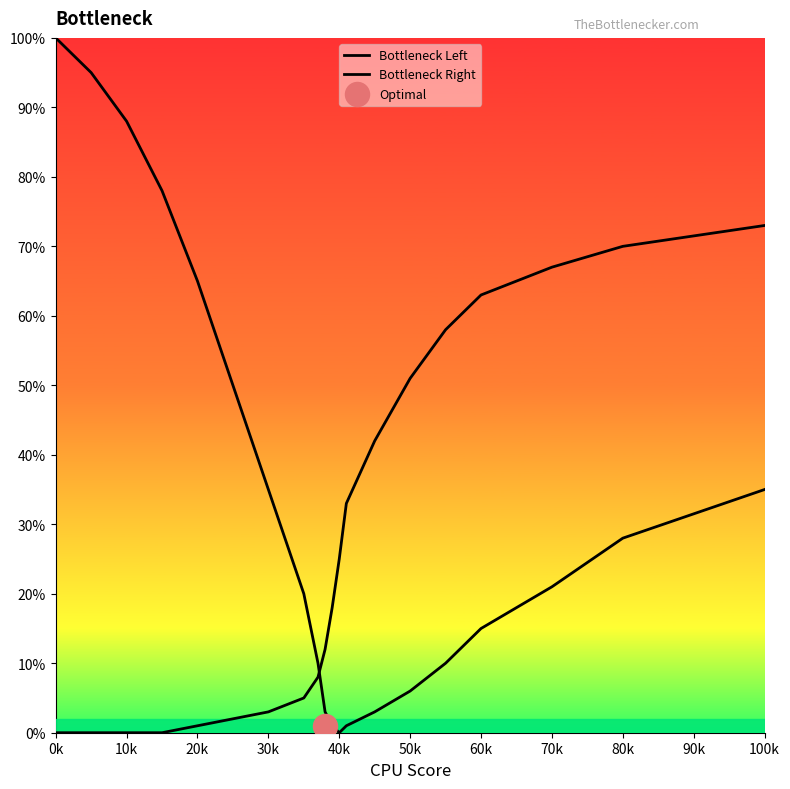

What are all the series names shown in the legend?

Bottleneck Left, Bottleneck Right